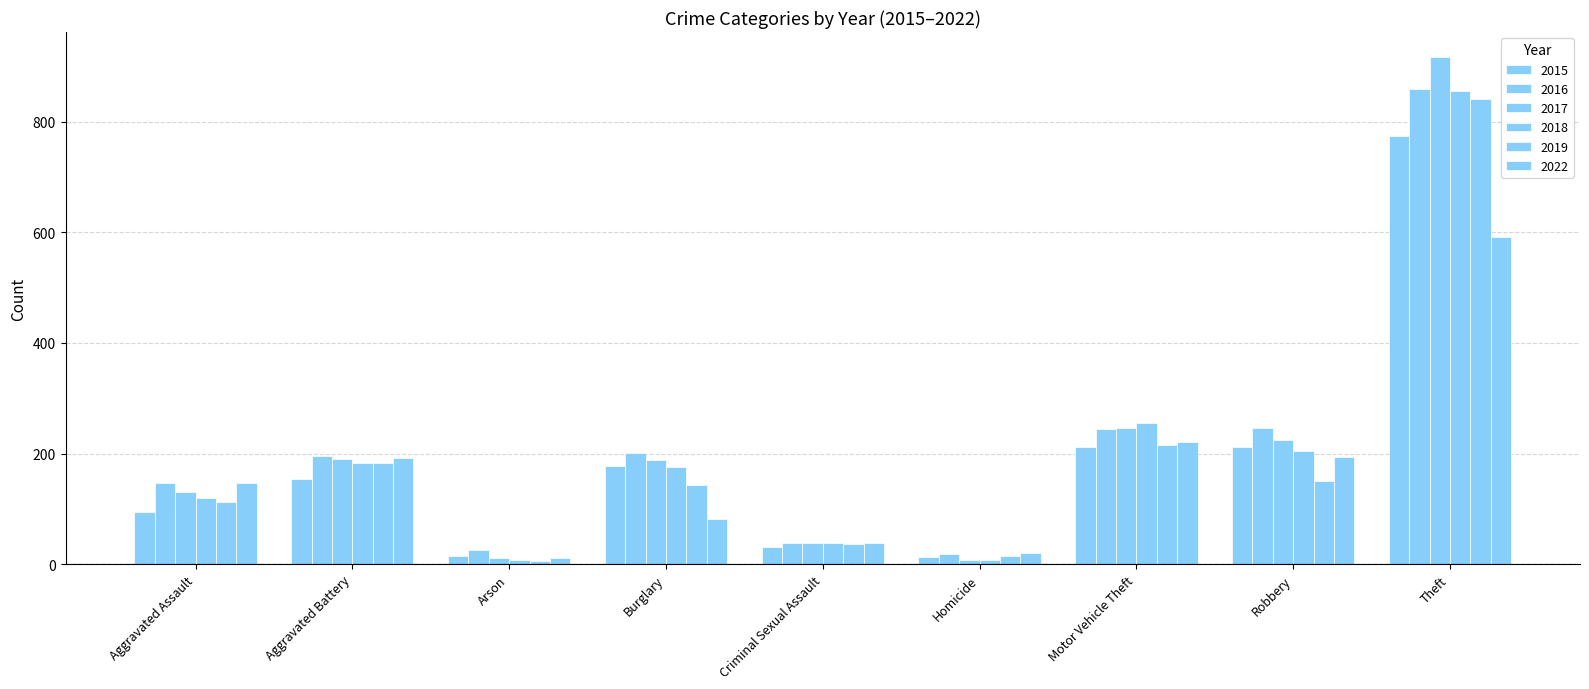

How many distinct data groups are displayed?

6